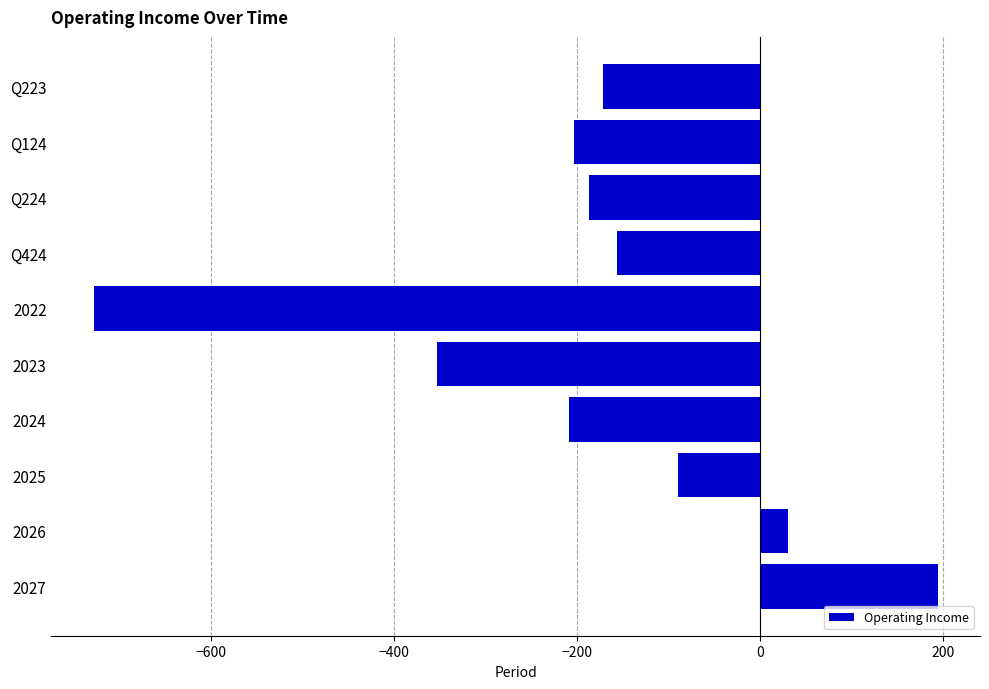

What is the greatest value displayed?

194.7